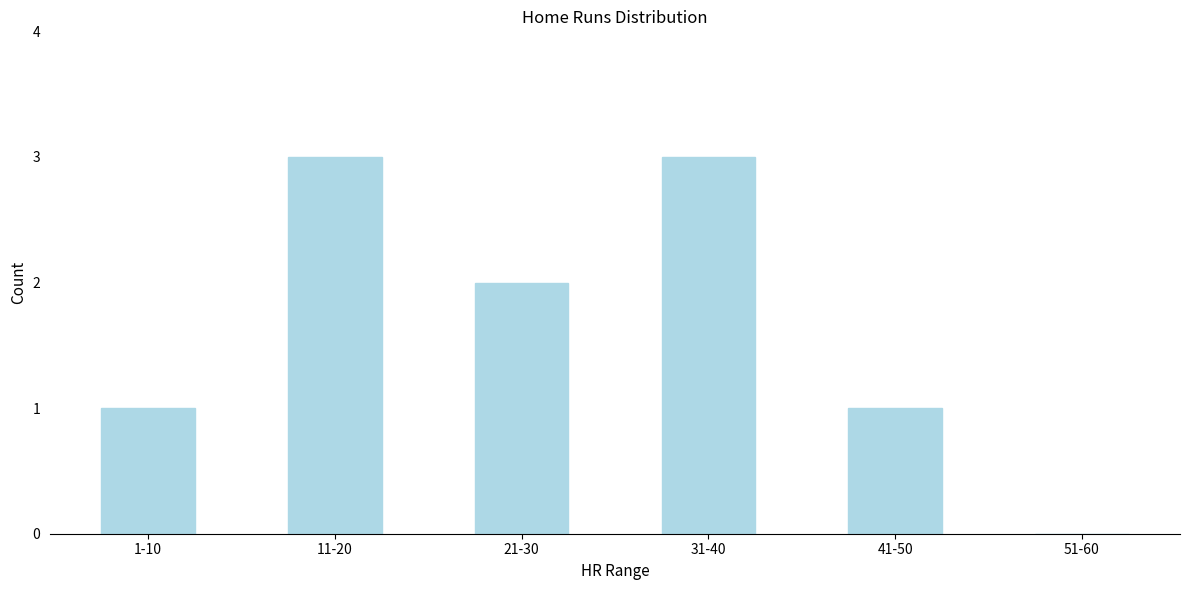

Reading left to right, transcribe all the data shown in this chart.

1-10=1	11-20=3	21-30=2	31-40=3	41-50=1	51-60=0